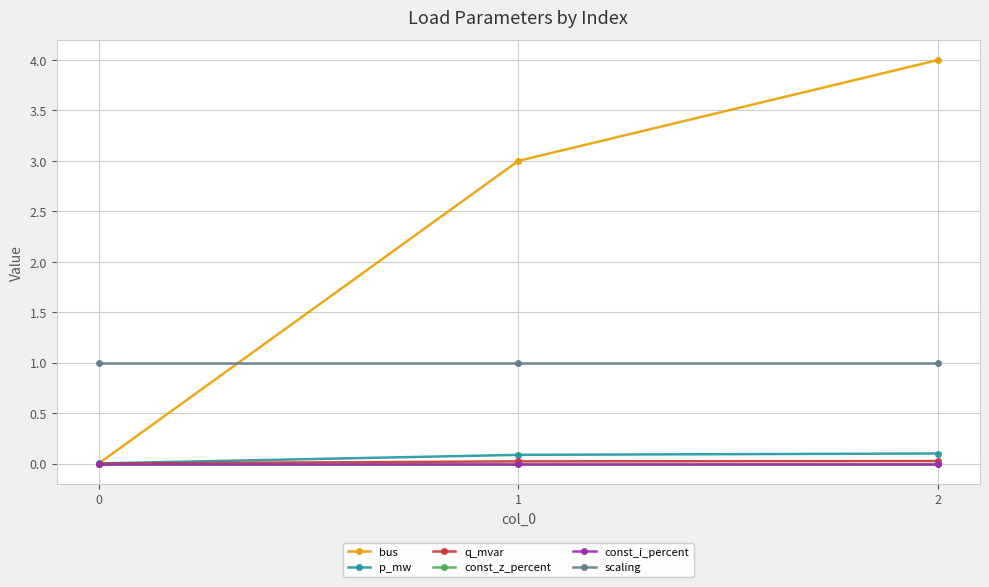

At which category is the sum across all series the highest?

2